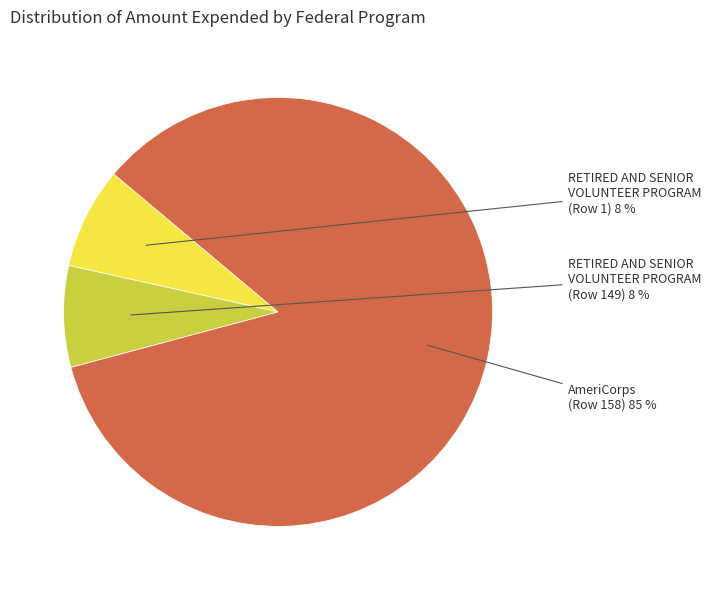

Does any single category account for the majority?

Yes